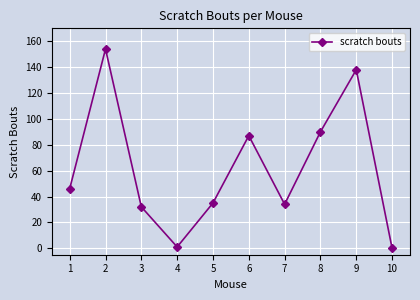

Approximately how many times larger is the value at 2 compared to 4?

154.0